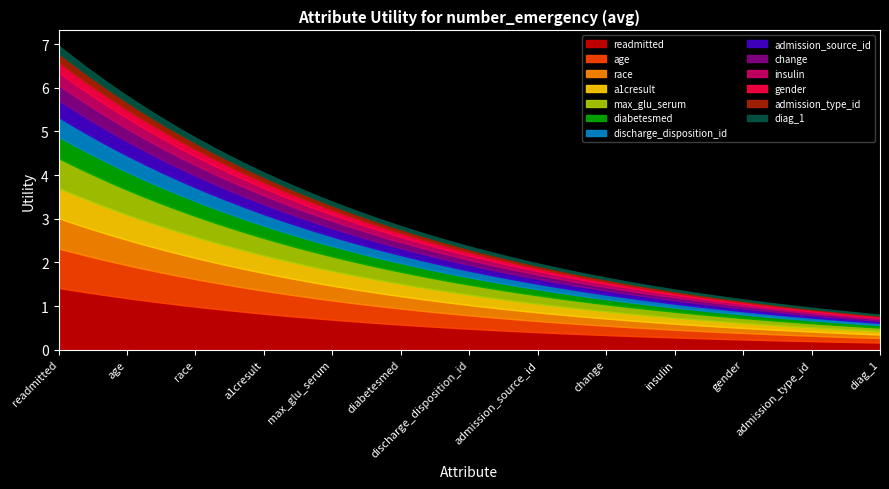

What is the highest value of the readmitted series?

1.4